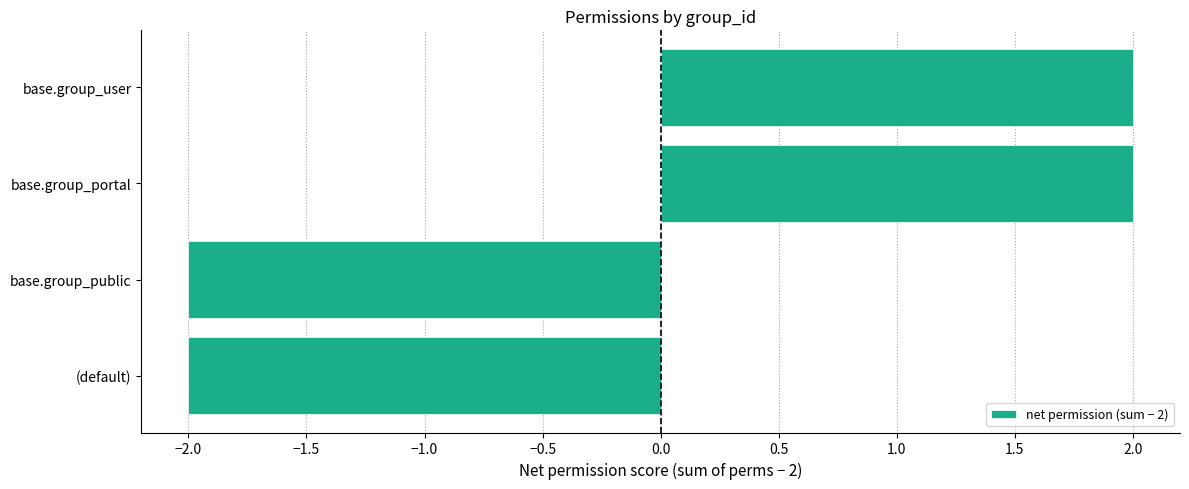

The value at base.group_portal is 2. True or false?

True